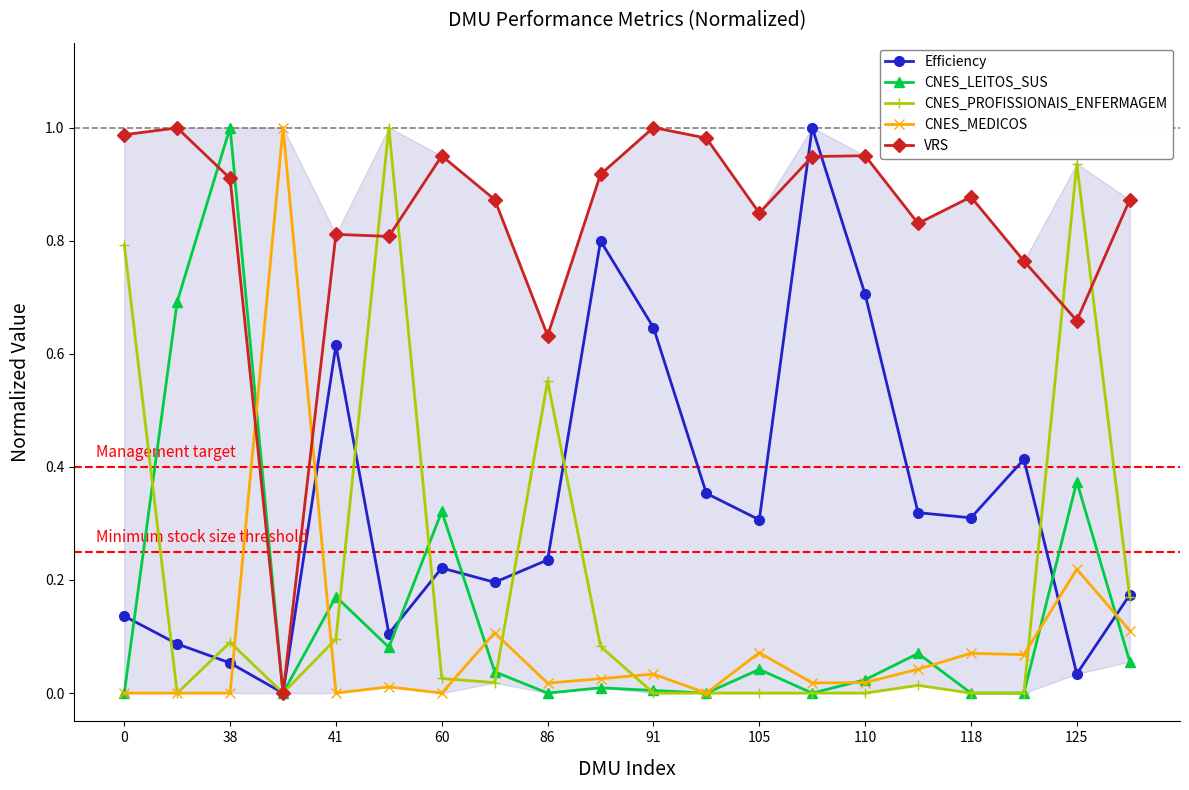

The VRS series shows 0.8 at 41. True or false?

True